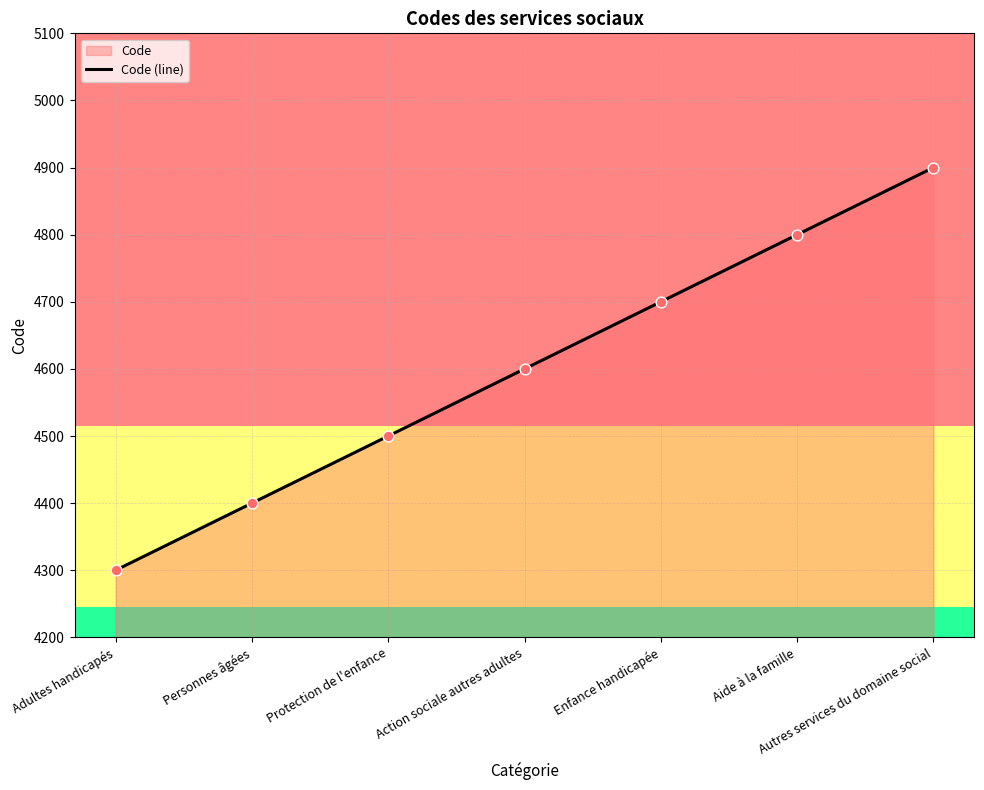

What is the ratio of the value at Action sociale autres adultes to the value at Aide à la famille?

1.0